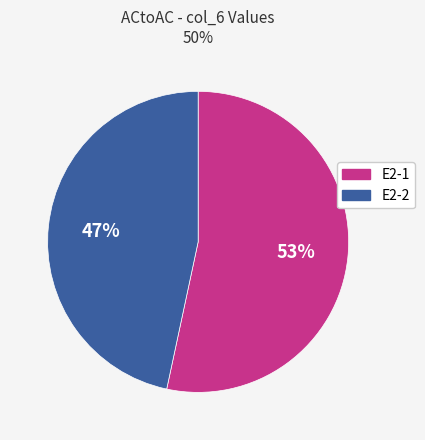

Does any single category account for the majority?

Yes